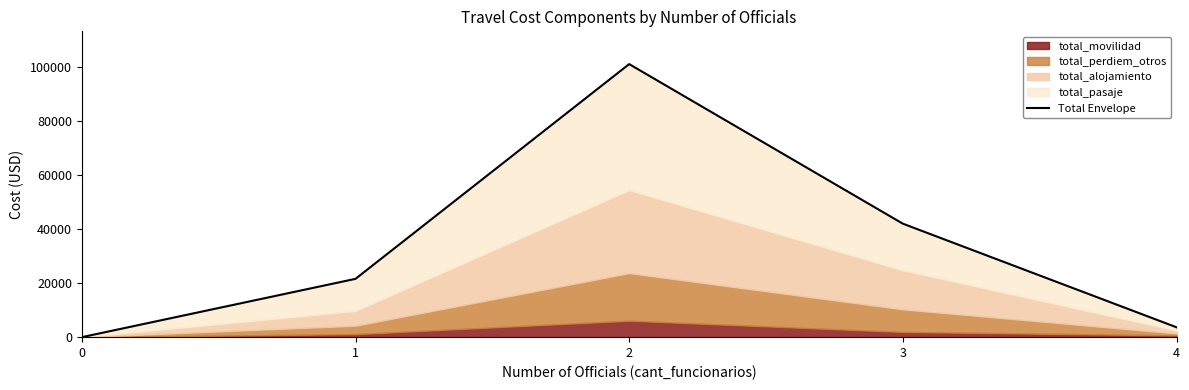

Between 0 and 4, which is larger?

4